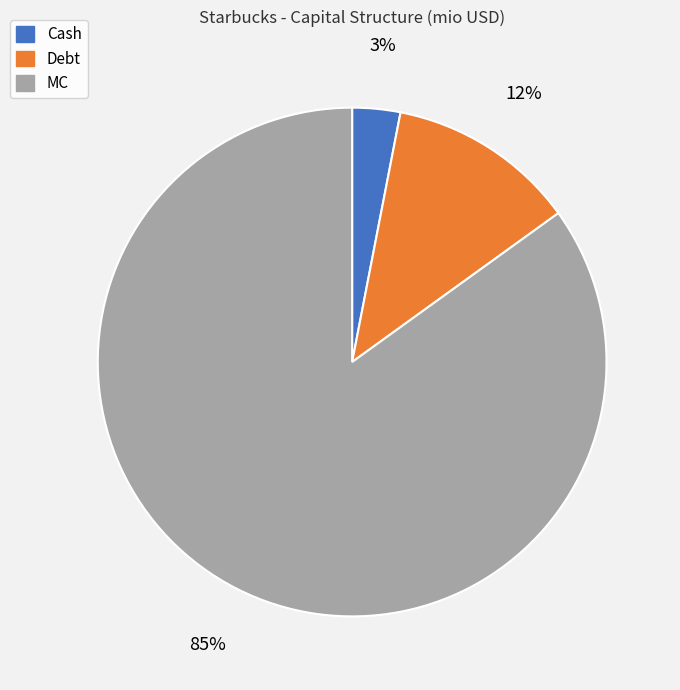

What percentage is the MC slice, to the nearest percent?

85%